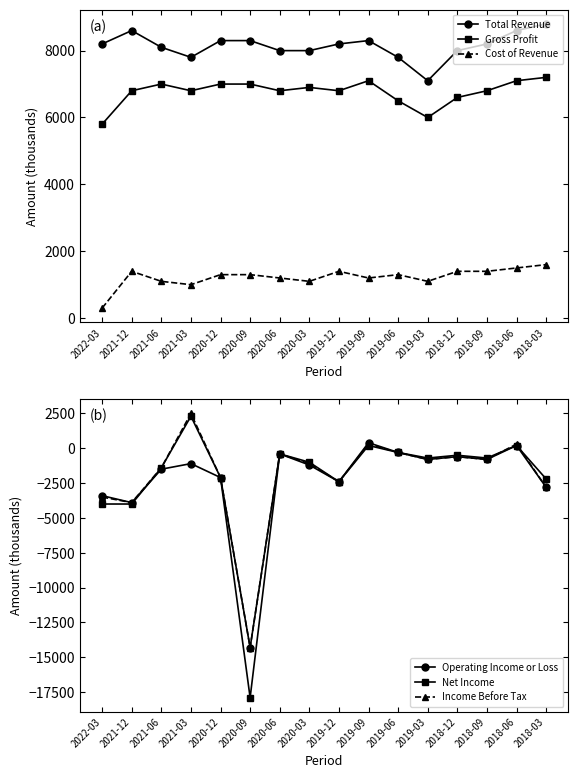

At which label is Operating Income or Loss closest to -6950?

2021-12